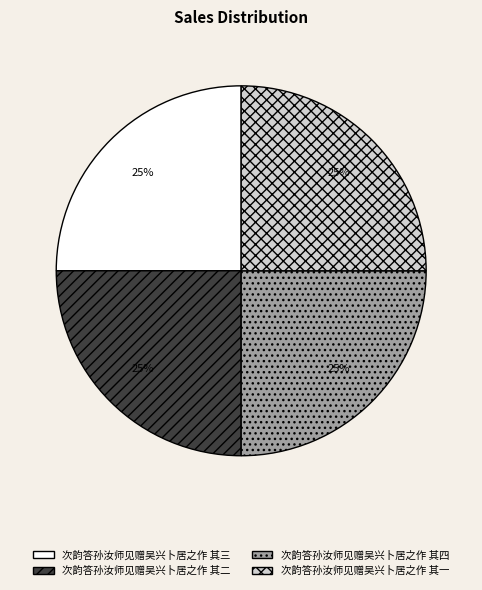

What is the ratio of the value at 次韵答孙汝师见赠吴兴卜居之作 其一 to the value at 次韵答孙汝师见赠吴兴卜居之作 其三?

1.0